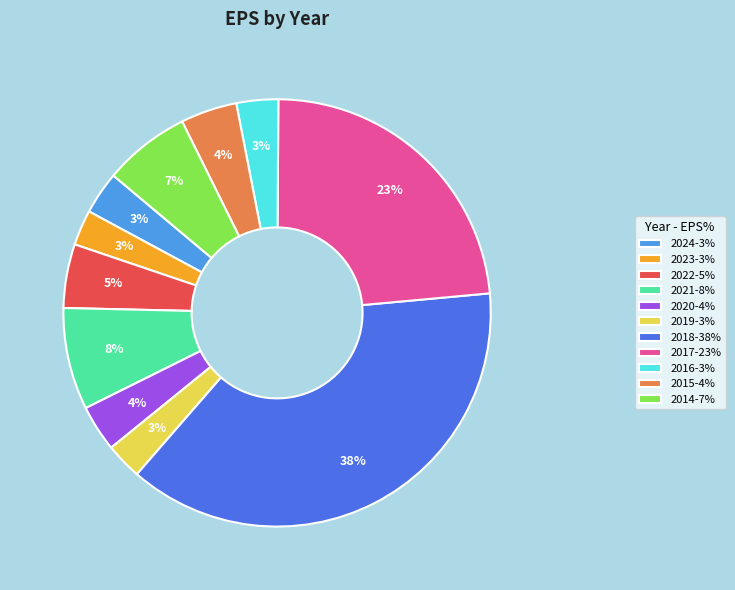

The 2016 slice represents 3% of the pie. True or false?

True